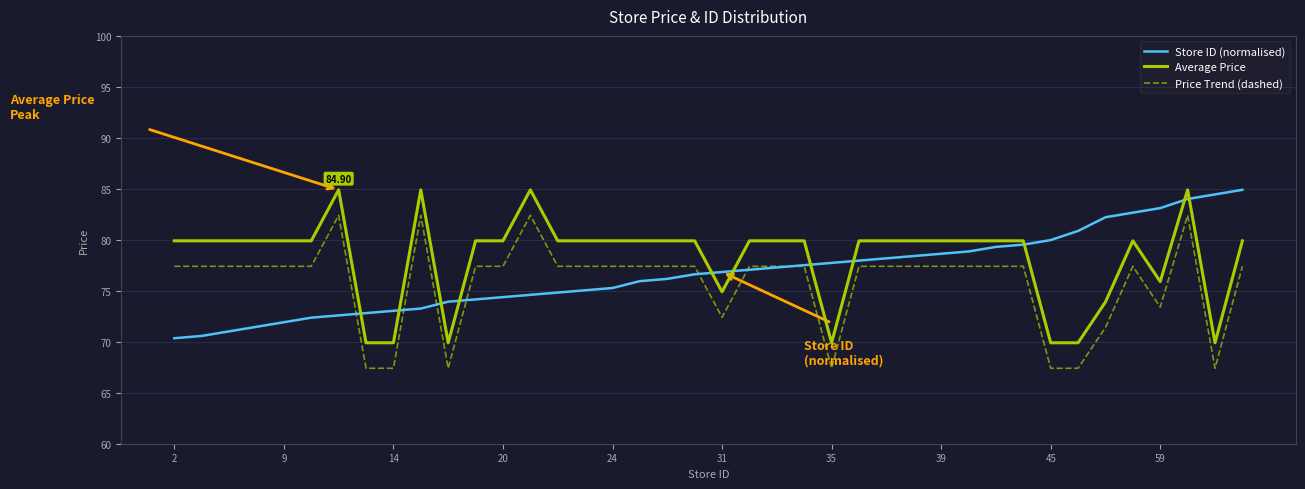

True or false: Price Trend (dashed) and Average Price cross at least once.

False